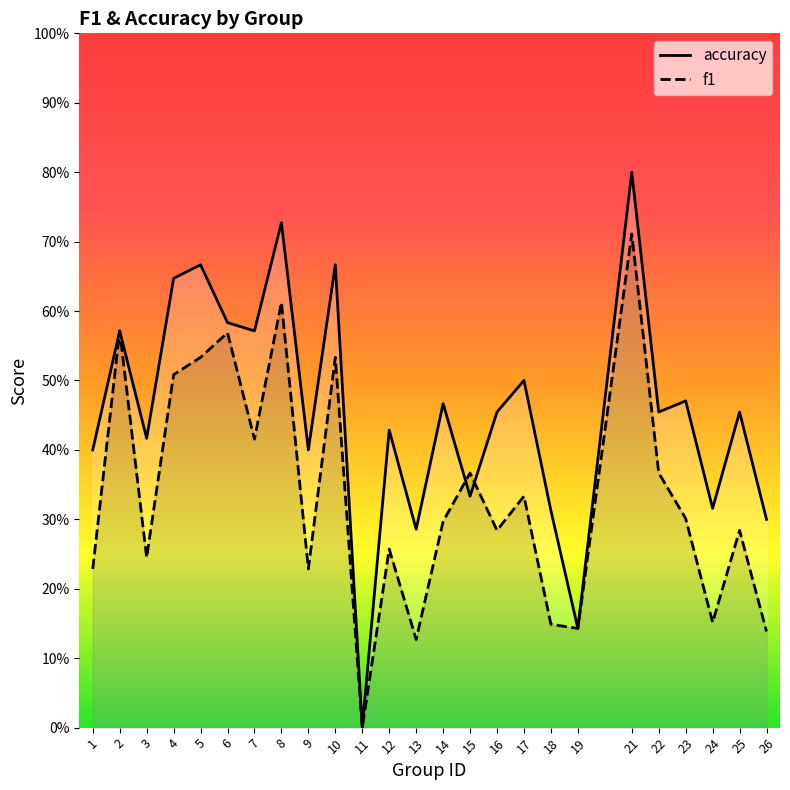

Where is the first local minimum for f1?

3